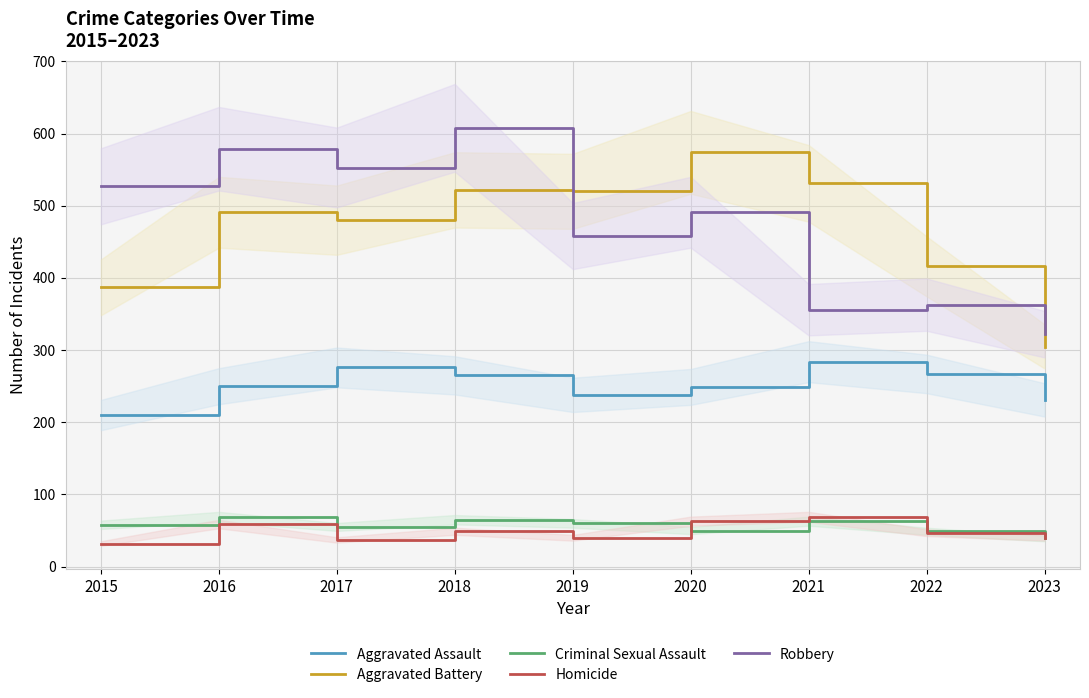

Read the Aggravated Battery value at 2022, to the nearest 10.

420